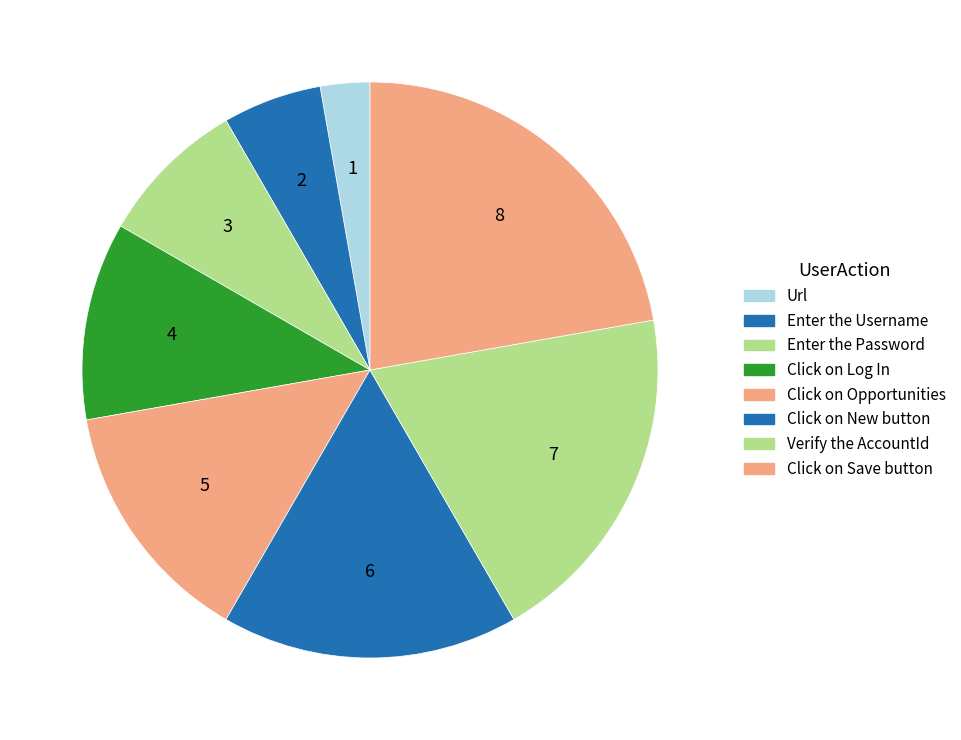

Which slice is the largest?

Click on Save button